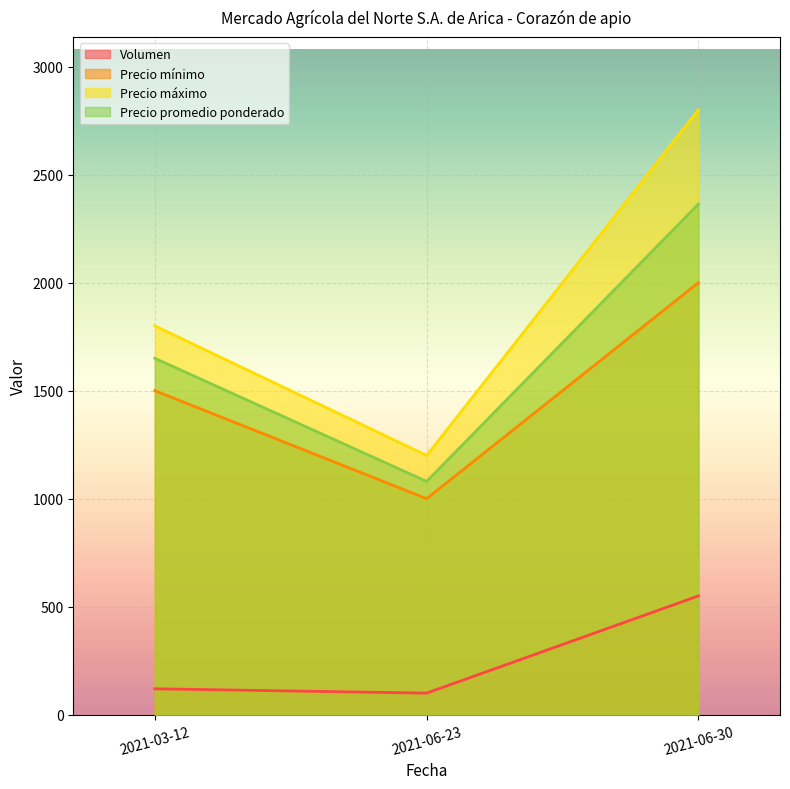

At which label is Precio promedio ponderado closest to 1722?

2021-03-12